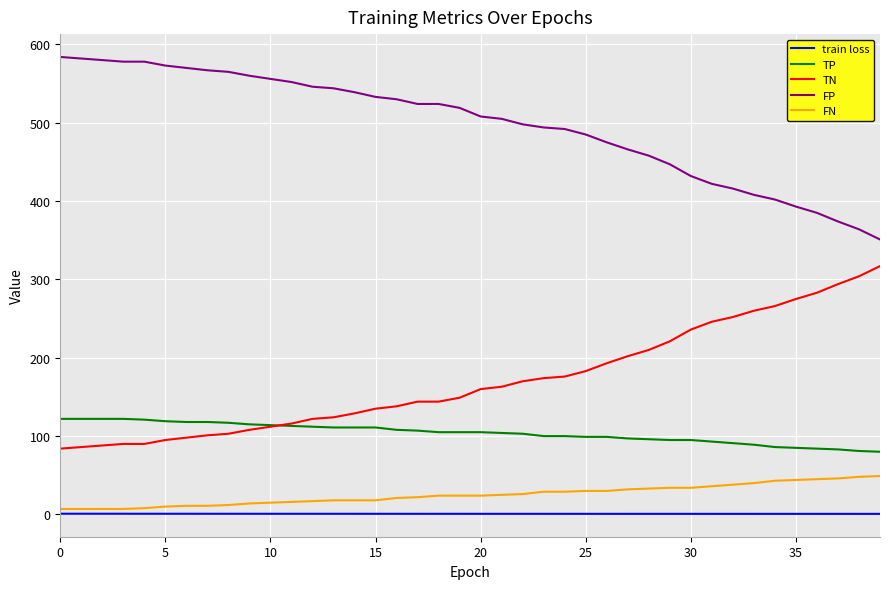

What is the difference between the maximum and minimum values in the TP series?

42.0